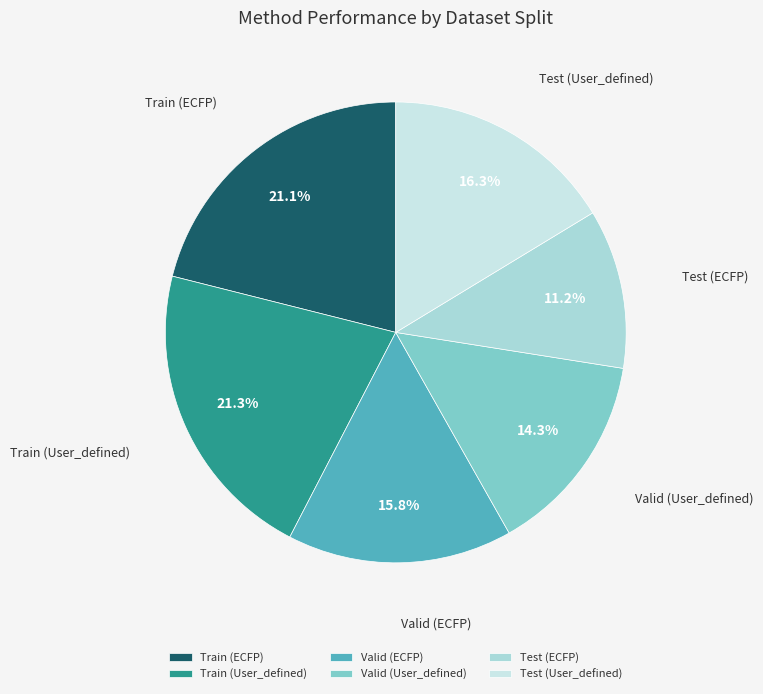

Is it true that Valid (User_defined) is 7% of the pie?

False